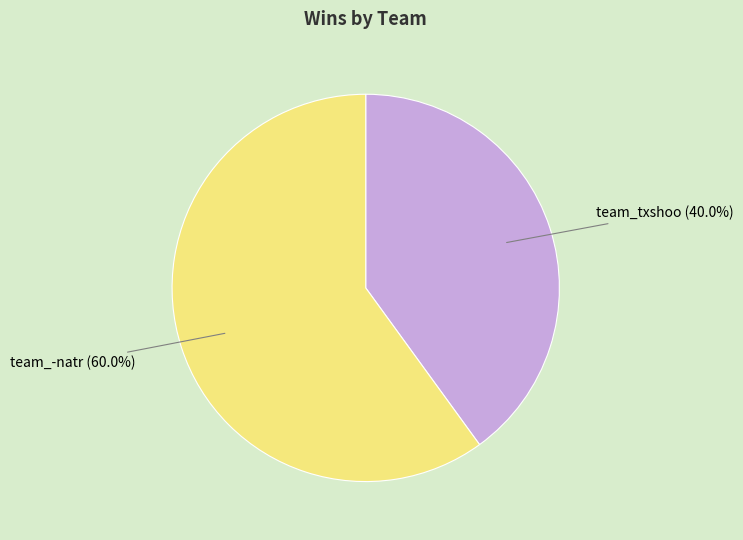

What percentage is the team_-natr slice, to the nearest percent?

60%